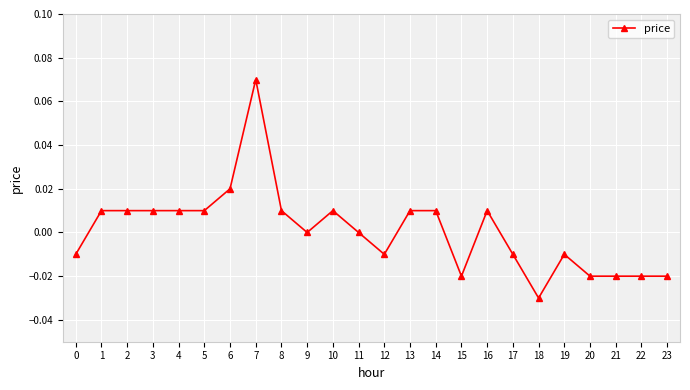

How many categories are shown in the chart?

24